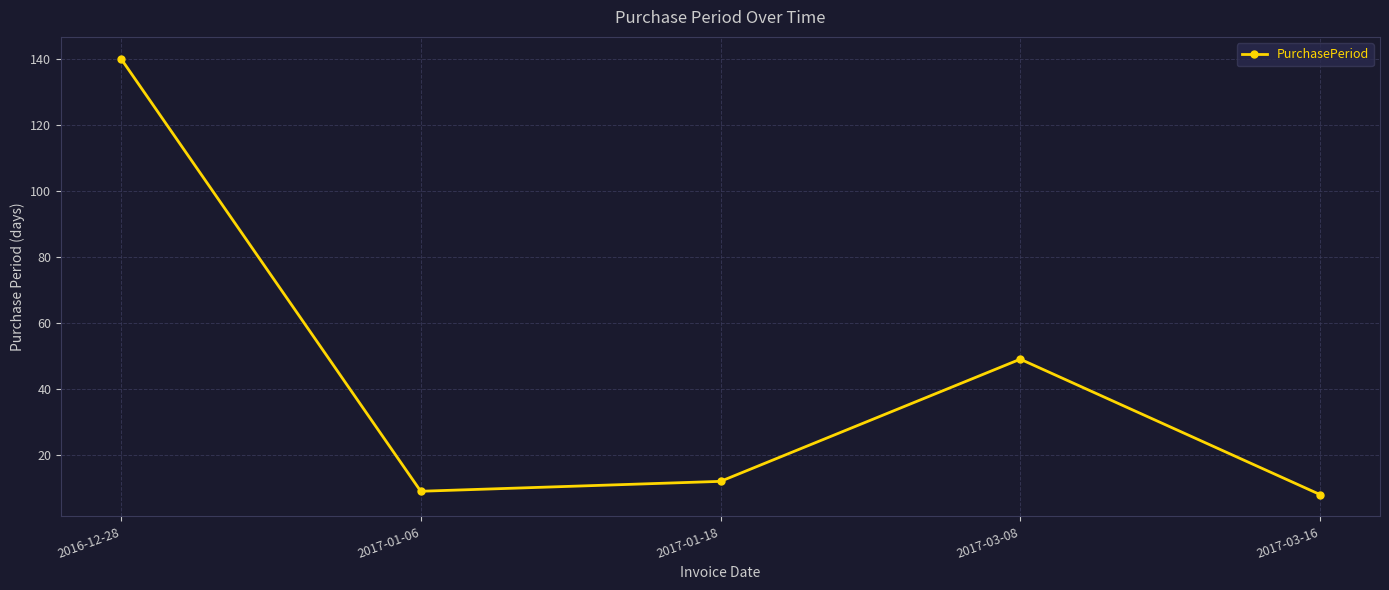

True or false: the data shows 140 at 2016-12-28.

True